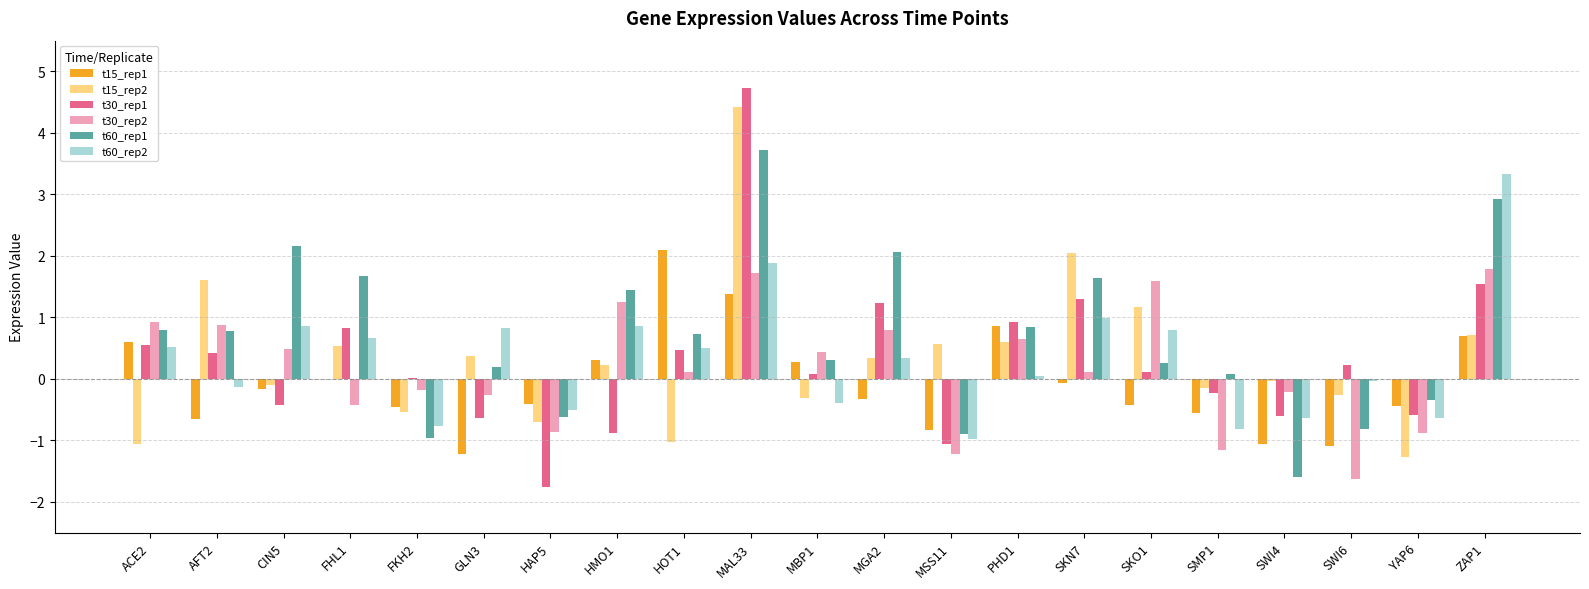

Are the bars horizontal?

No